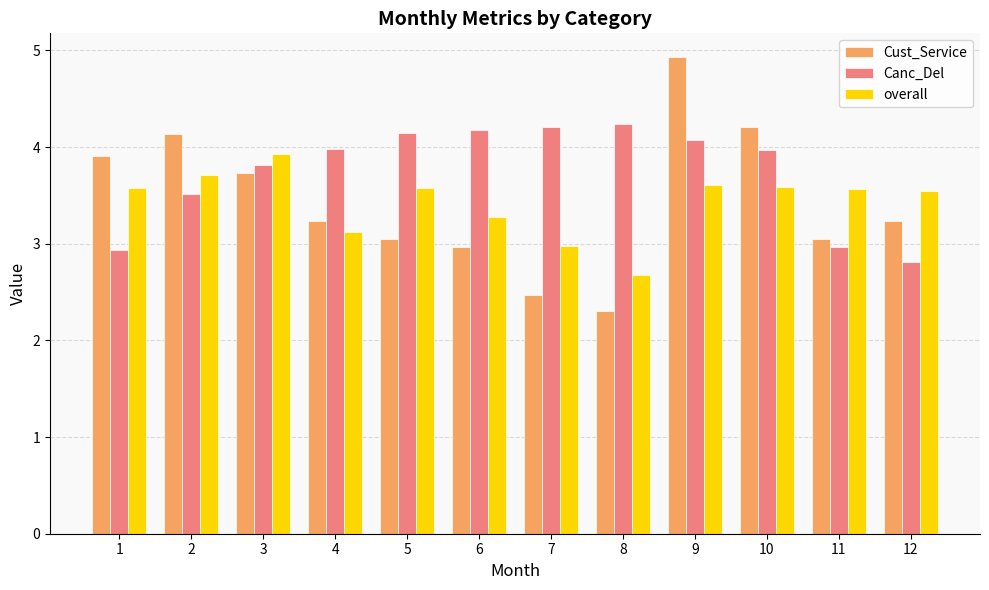

What is the sum of all overall values?

41.2